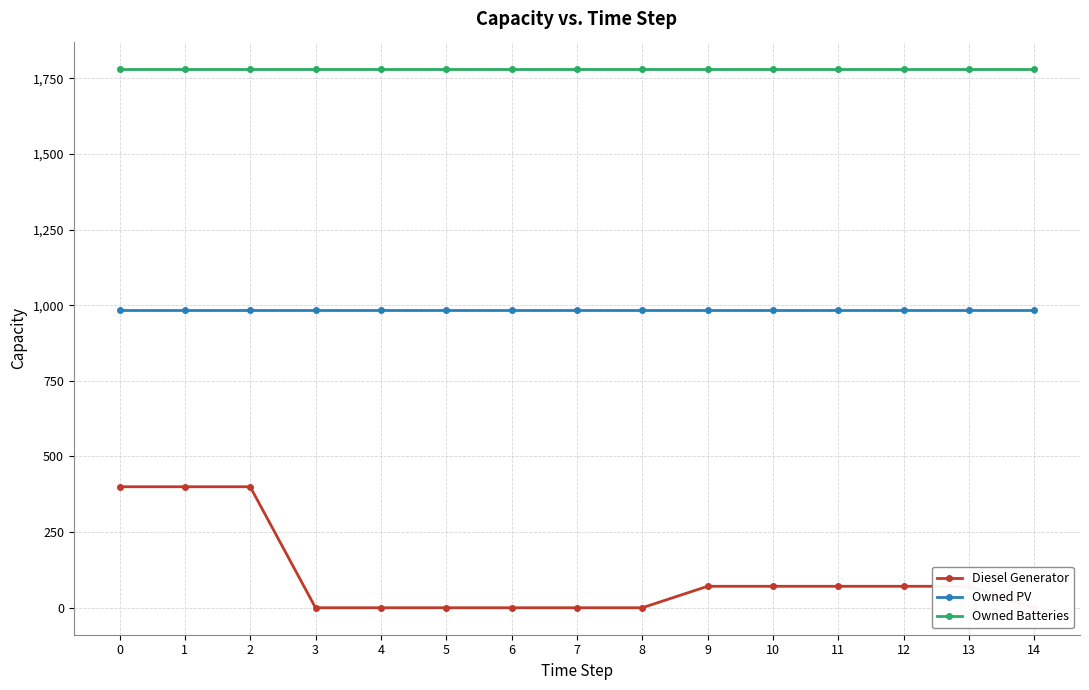

What is the lowest value of the Owned Batteries series?

1782